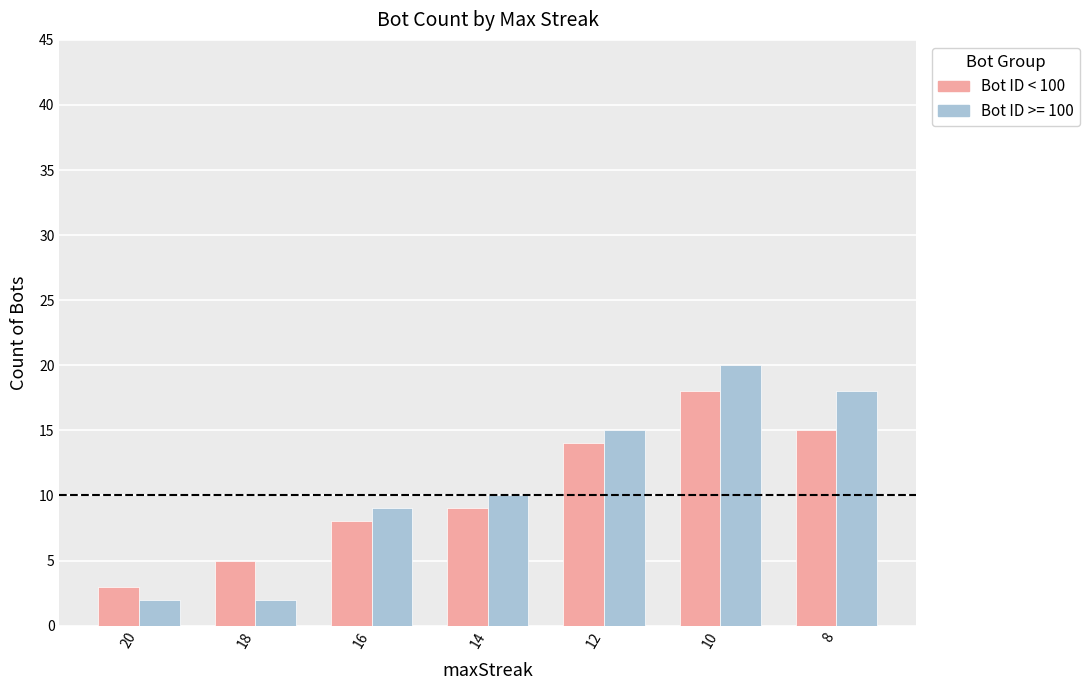

The Bot ID < 100 series shows 3 at 20. True or false?

True